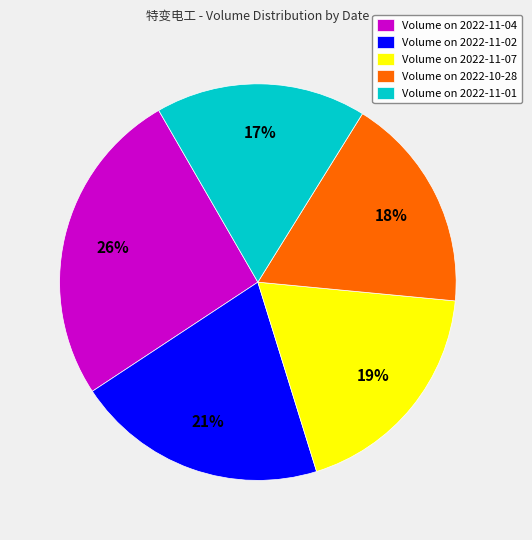

What is the largest slice in the pie chart?

Volume on 2022-11-04